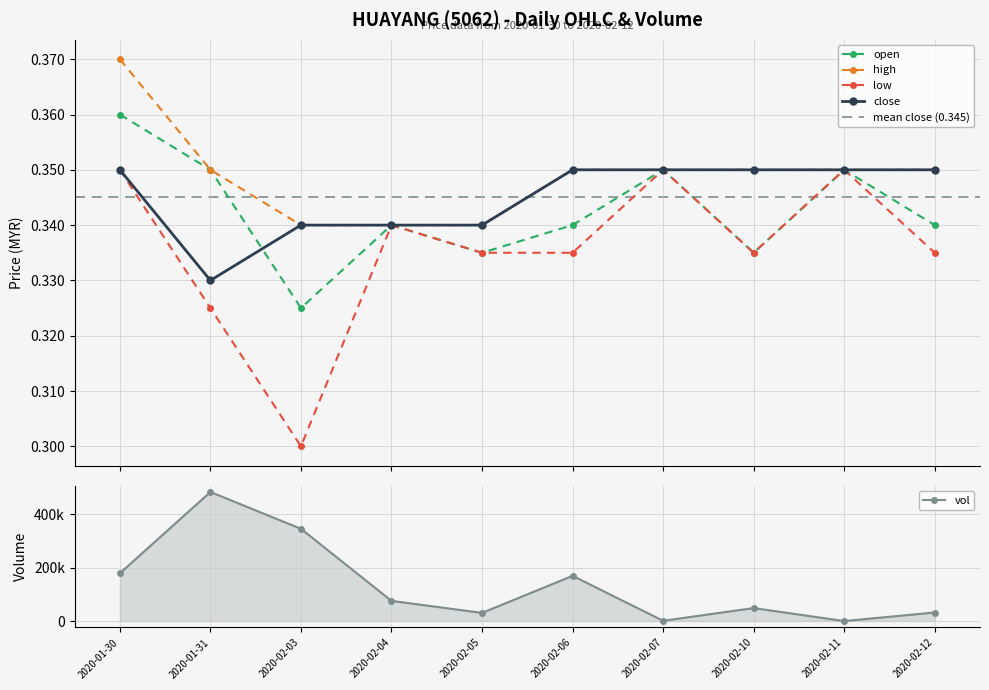

List the labels in order of high value, largest first.

2020-01-30, 2020-01-31, 2020-02-06, 2020-02-07, 2020-02-10, 2020-02-11, 2020-02-12, 2020-02-03, 2020-02-04, 2020-02-05